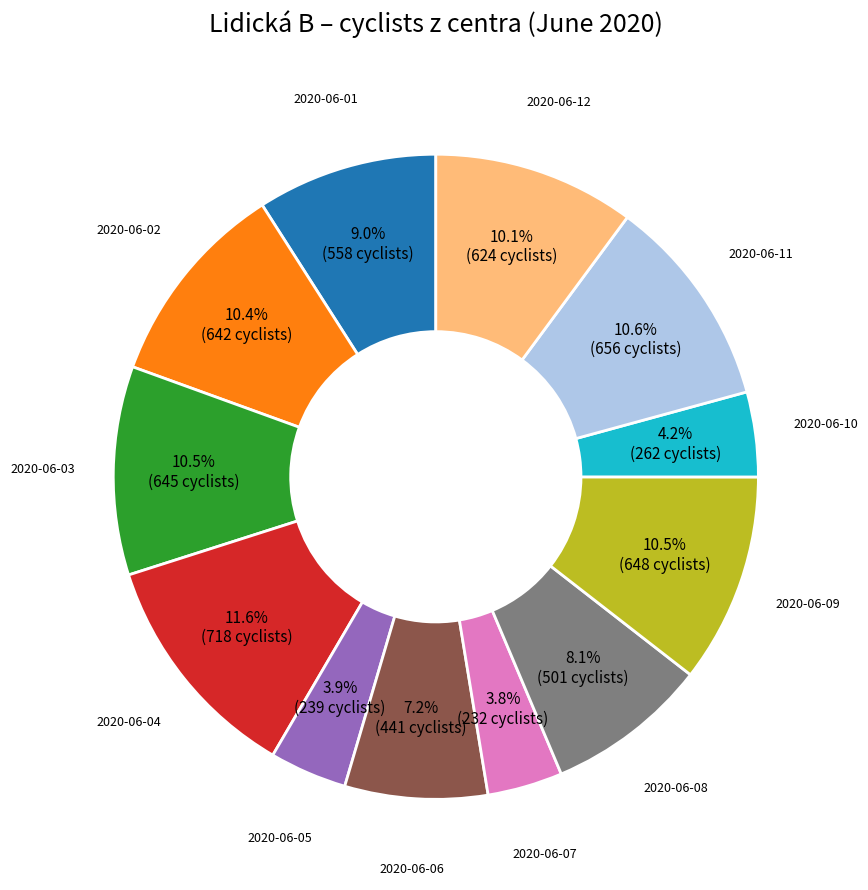

Is there a majority slice in this chart?

No